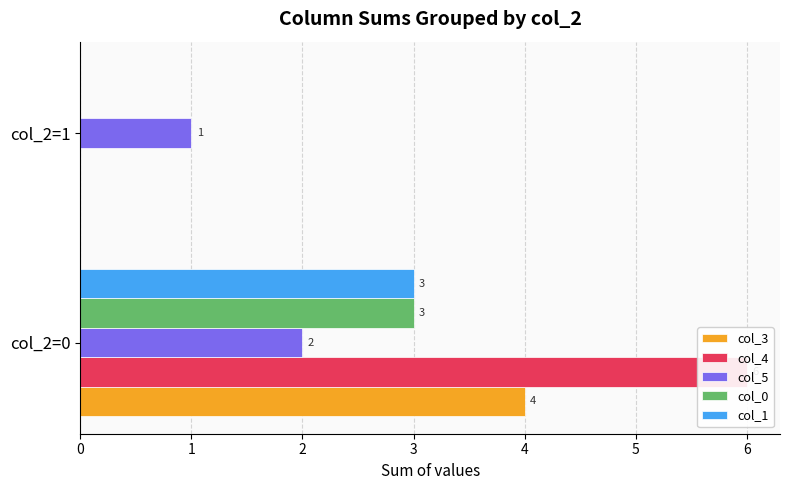

At 0, list the series in order from smallest to largest.

col_5, col_0, col_1, col_3, col_4